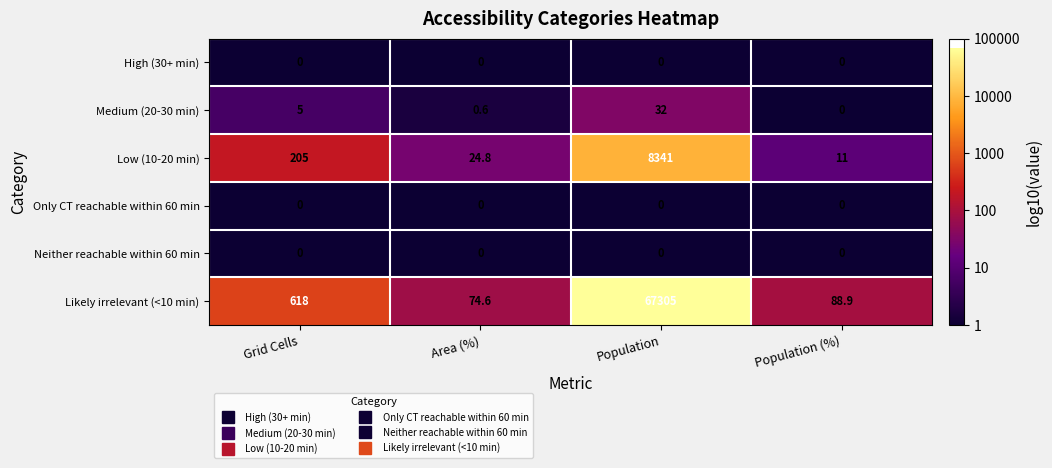

The Likely irrelevant (<10 min) series shows 47071.7 at Population. True or false?

False